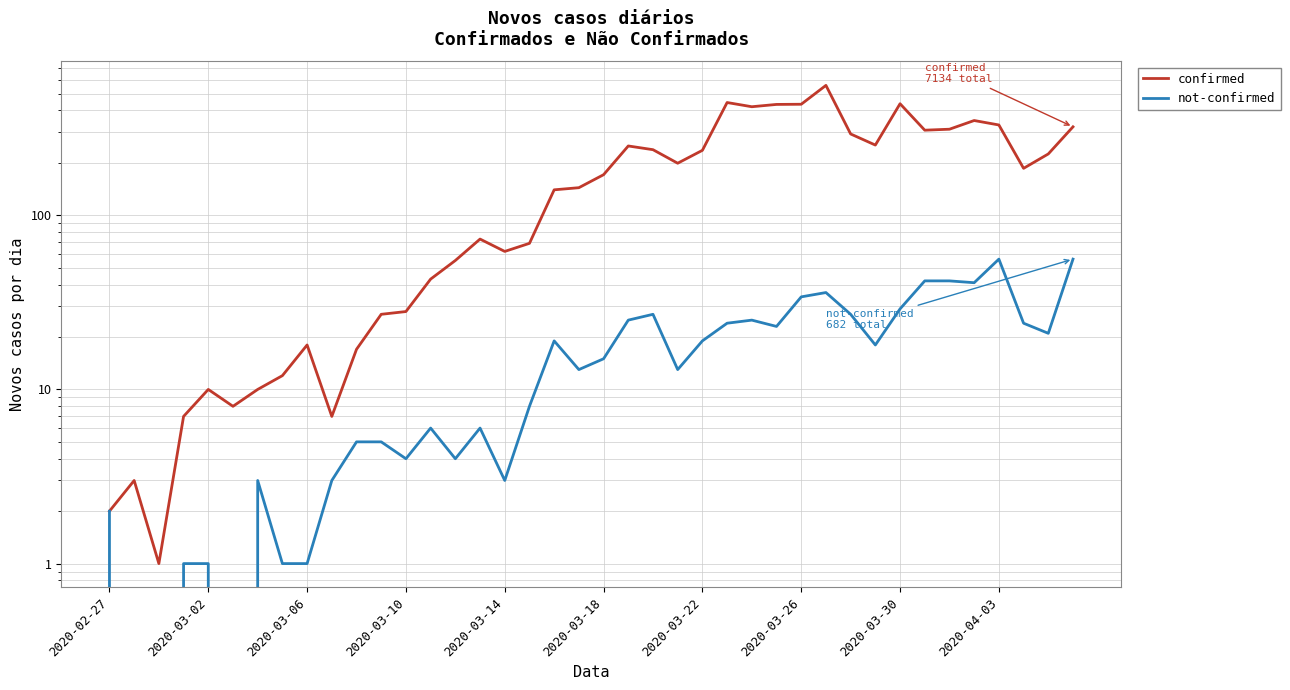

What is the difference between the maximum and minimum values in the not-confirmed series?

56